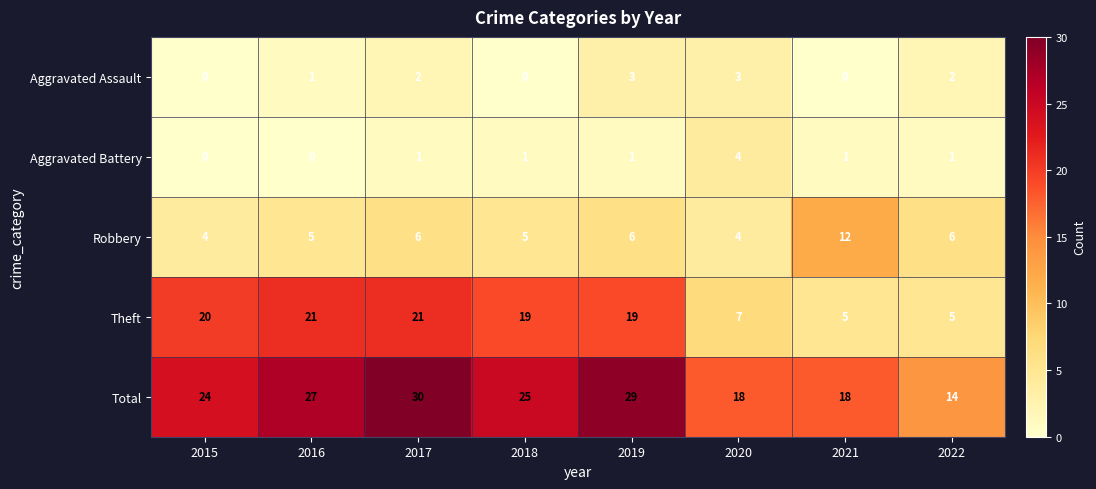

At how many categories does at least one series exceed 7?

8